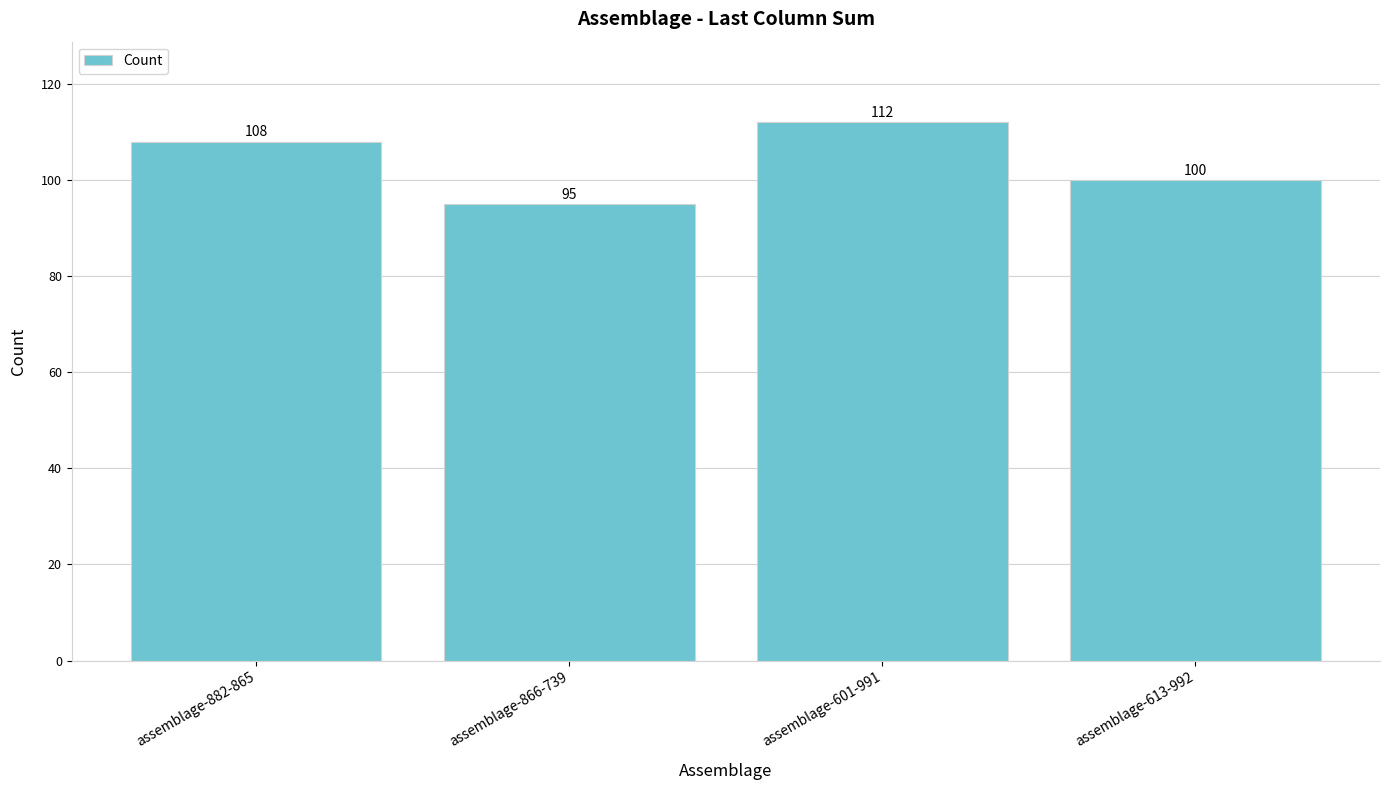

What is the sum of all values?

415